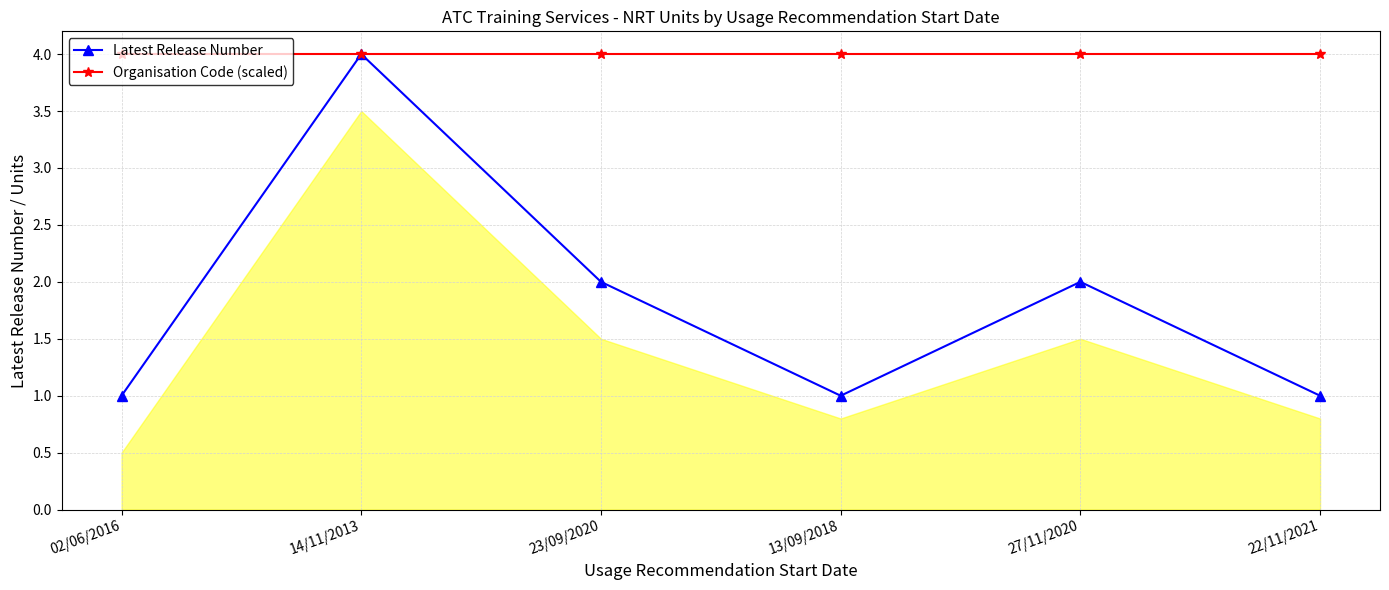

Reading left to right, transcribe all the data shown in this chart.

Latest Release Number: 1	4	2	1	2	1
Organisation Code (scaled): 4	4	4	4	4	4